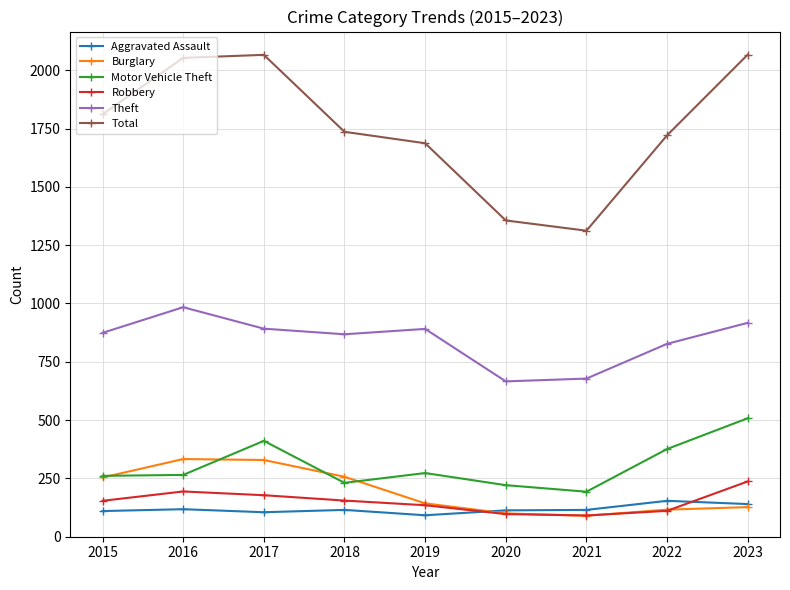

Read the Aggravated Assault value at 2018.

115